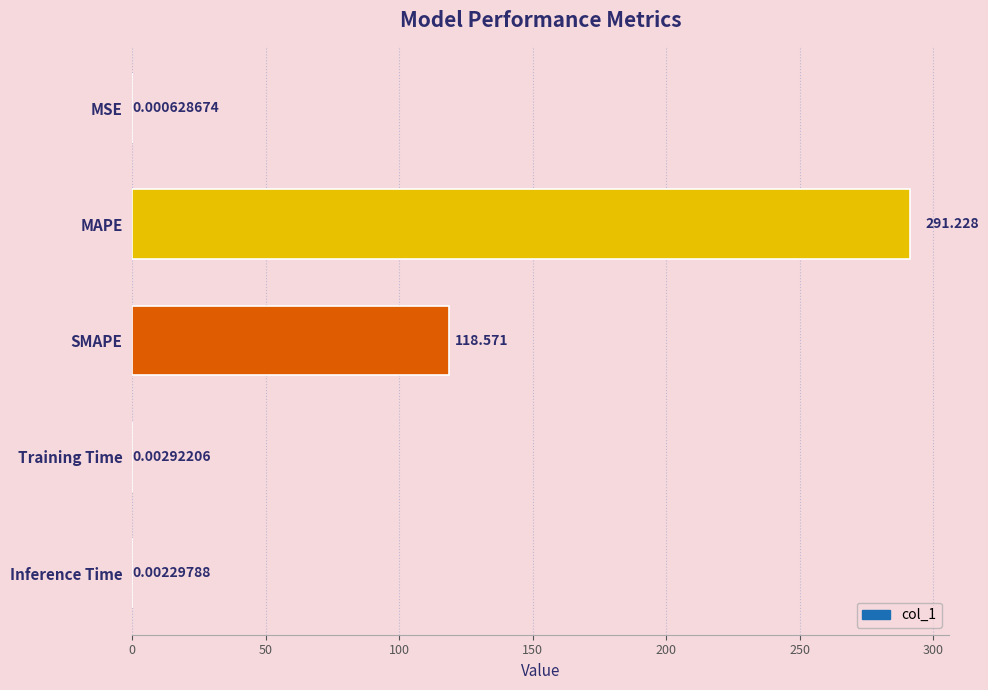

Where is the data nearest to the value 145?

SMAPE